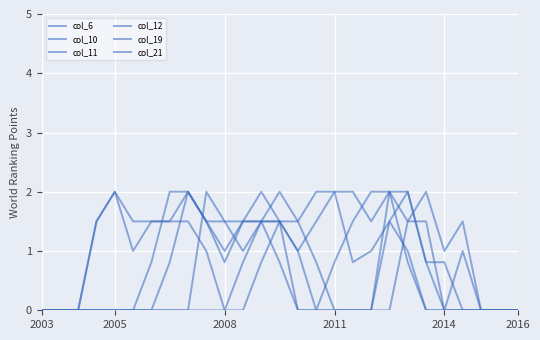

How many interior local valleys does the col_21 series have?

2